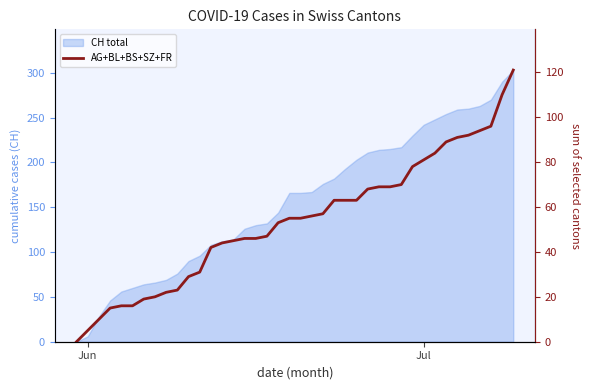

True or false: the data has more than 2 interior local peaks.

False